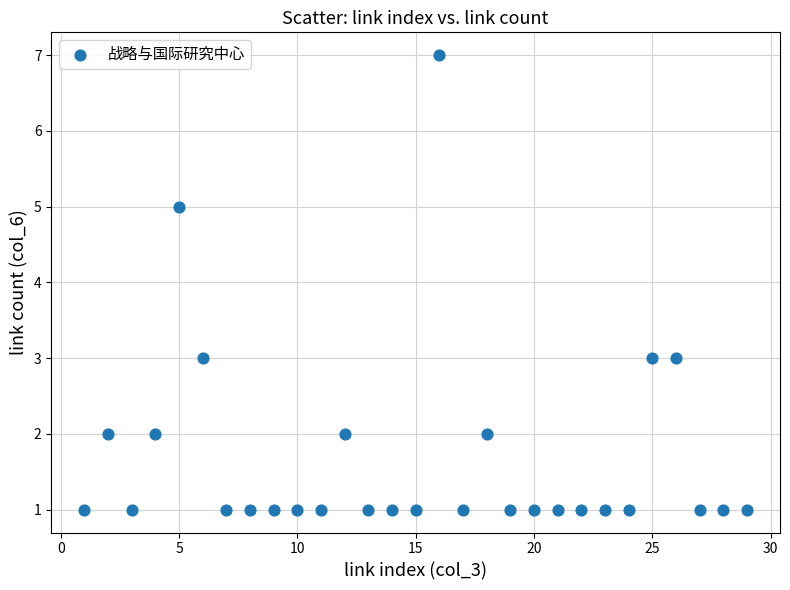

What is the range of Y values (max minus min)?

6